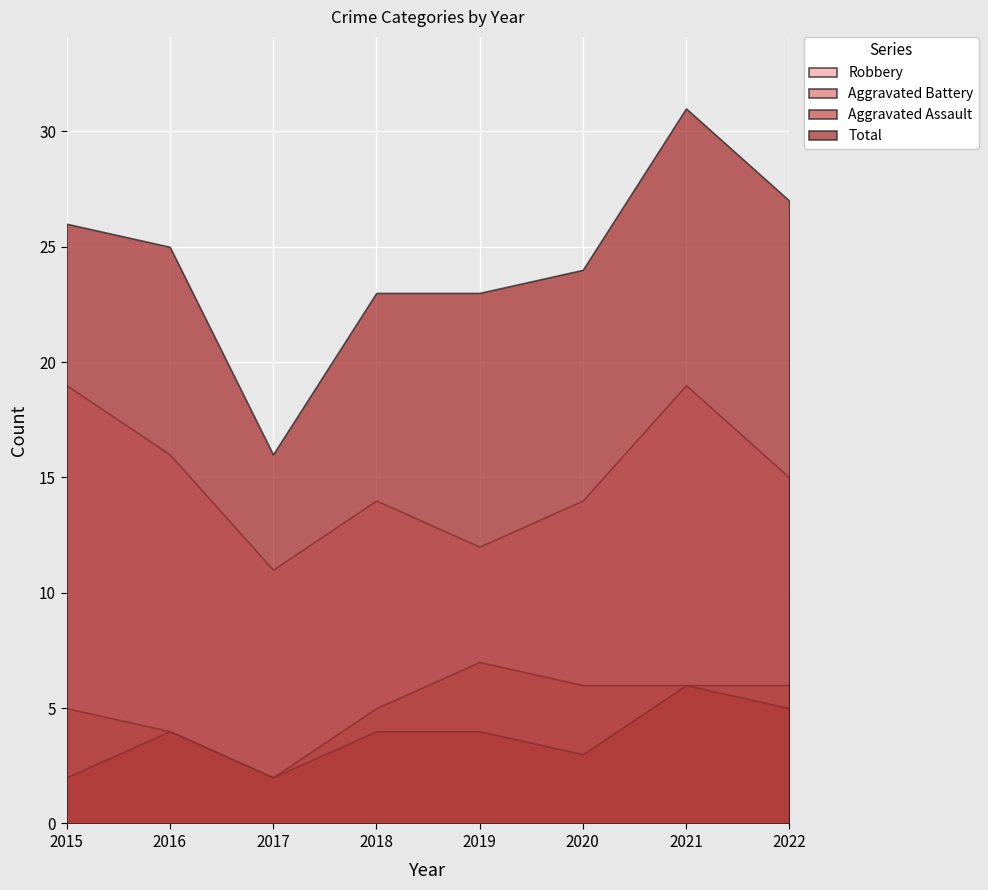

How many interior local valleys does the Aggravated Battery series have?

1